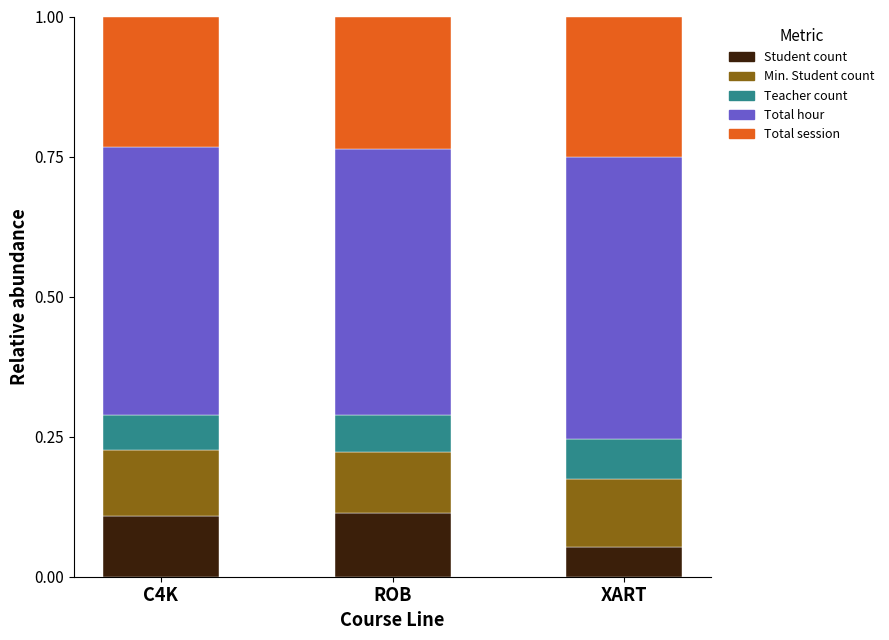

How many Student count values are between 0 and 1?

3